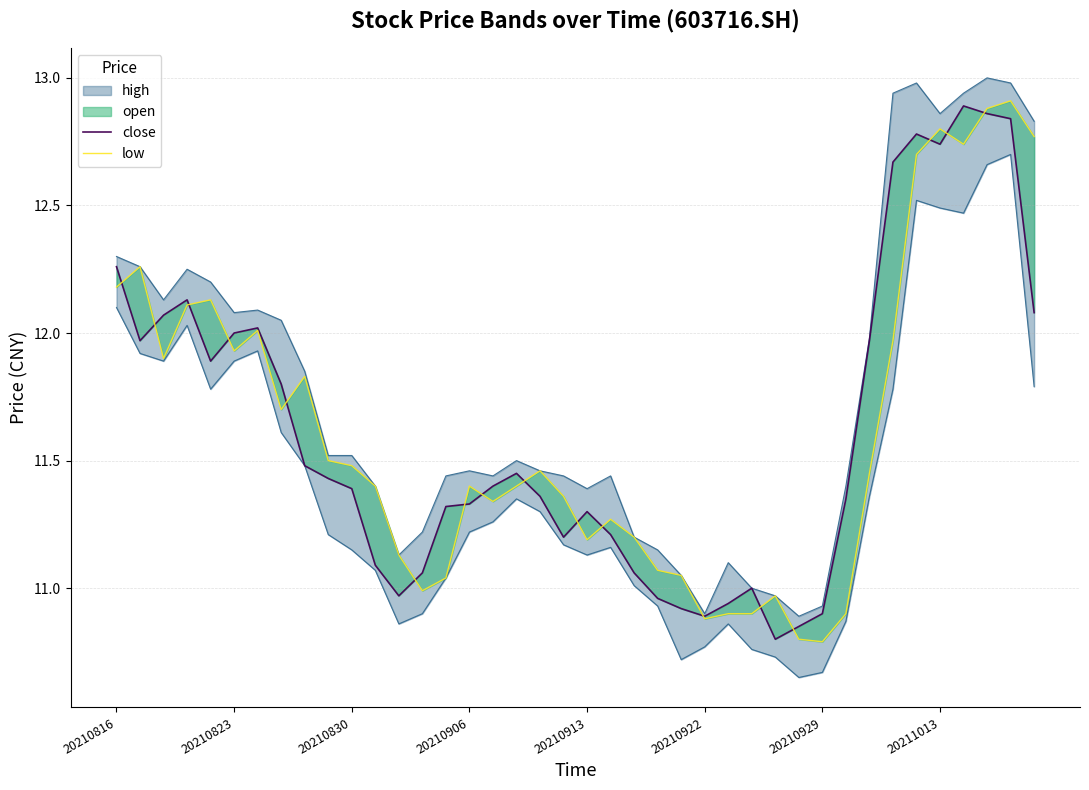

What is the spread (max minus min) of values at 16?

0.1